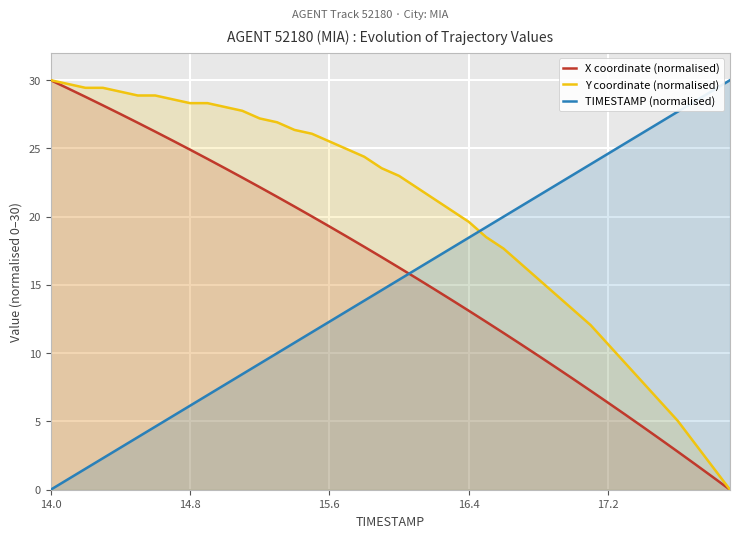

Which series has the largest total across all categories?

Y coordinate (normalised)